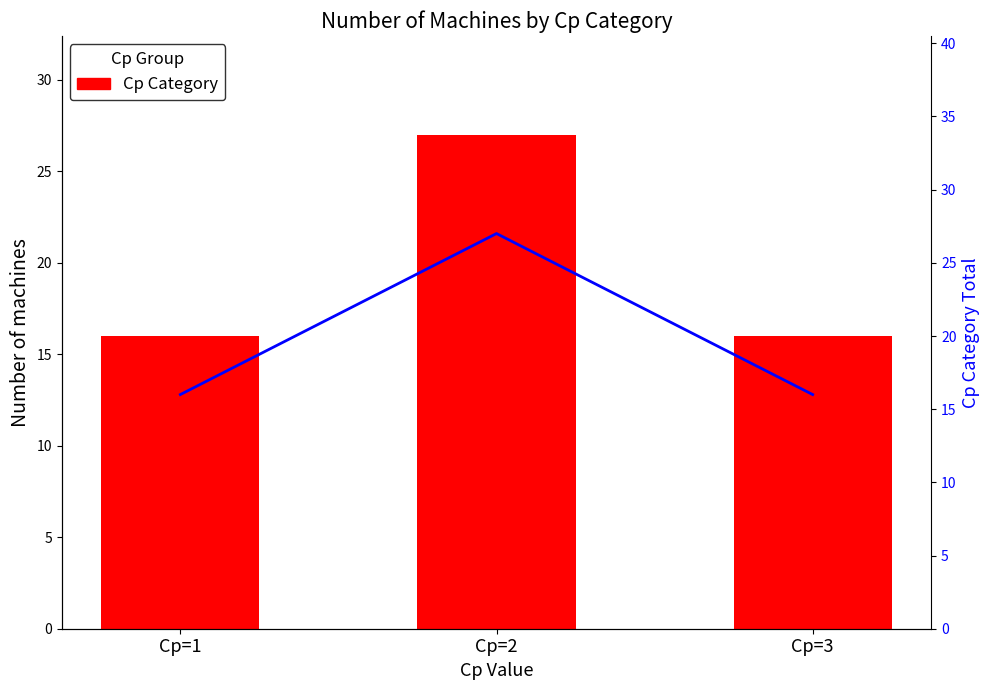

The value of Trend at Cp=3 is 16. True or false?

True